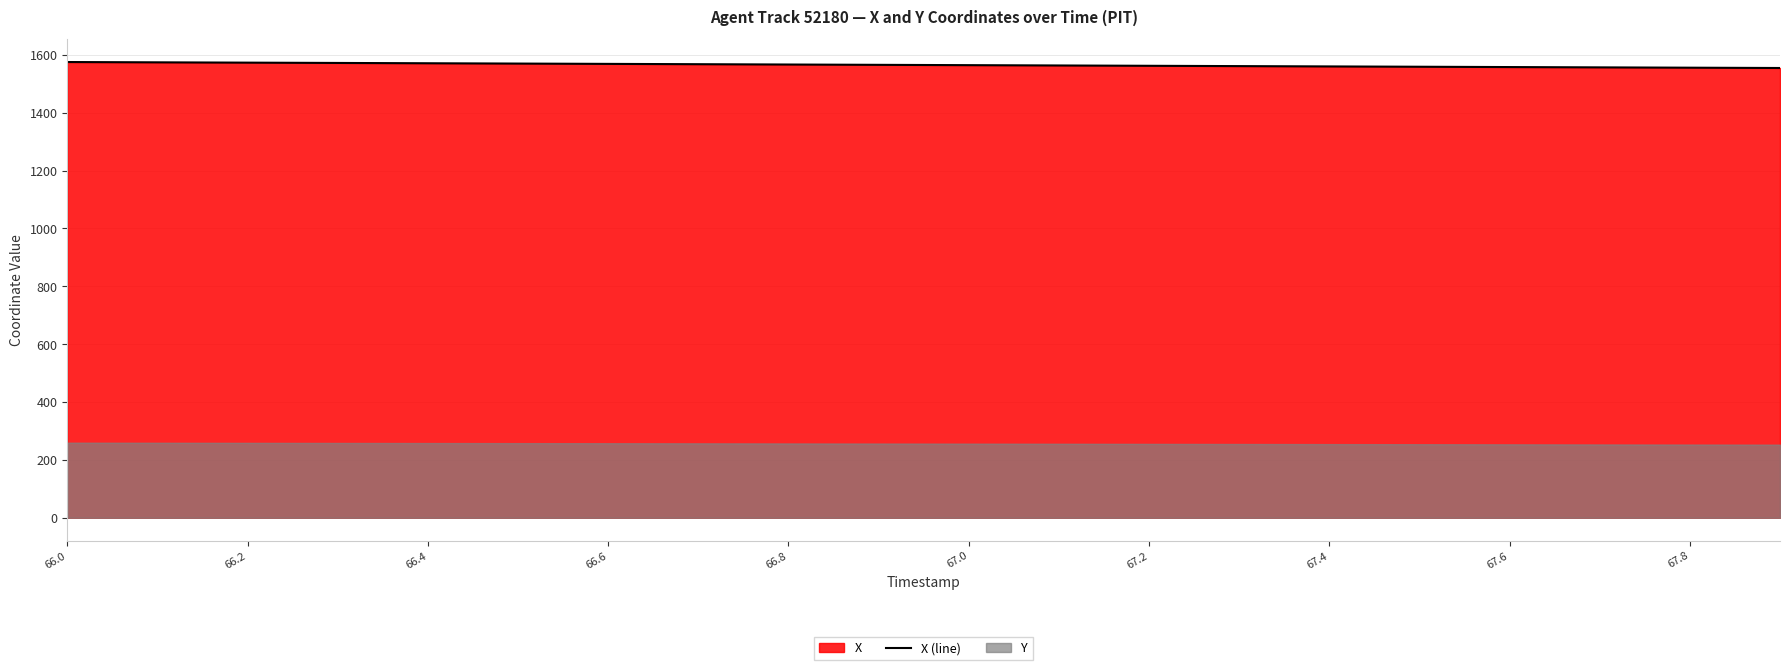

How many data points are less than 1565?

10